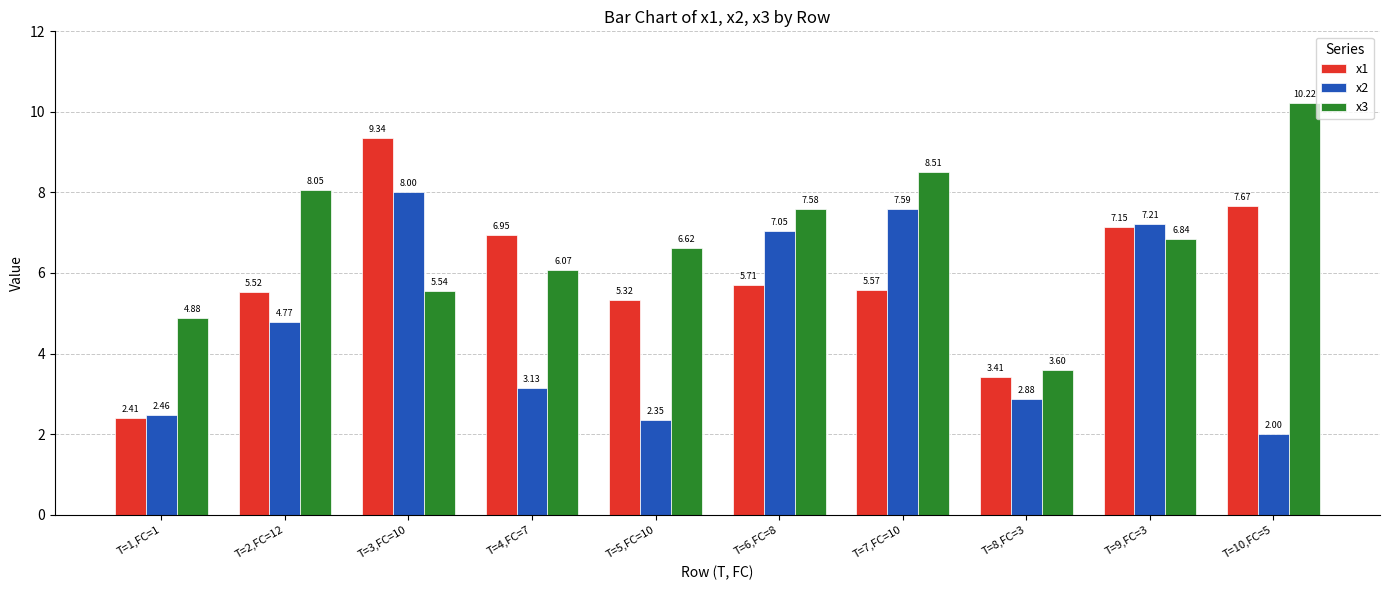

Which series changed the most between T=3,FC=10 and T=8,FC=3?

x1